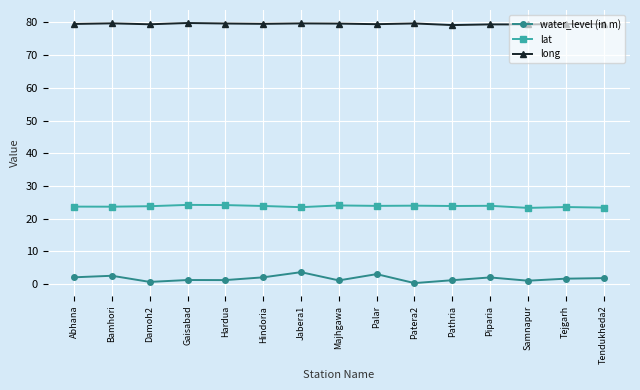

What is the label of the 7th point from the left?

Jabera1